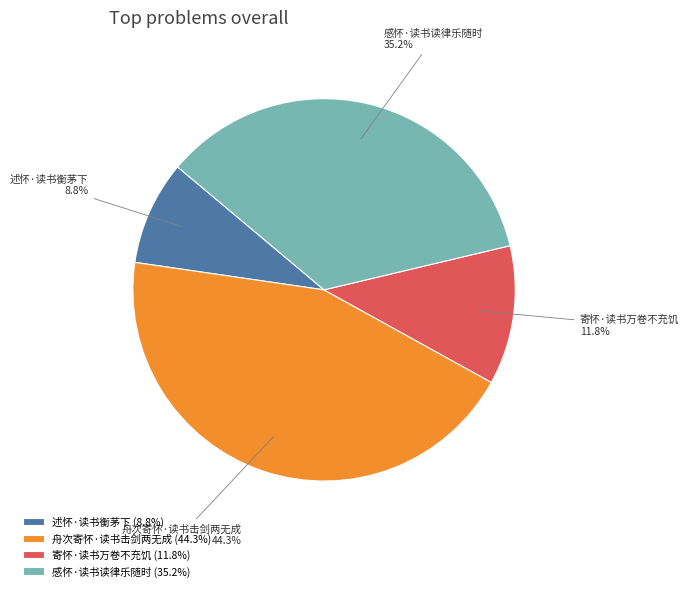

True or false: 舟次寄怀·读书击剑两无成 accounts for 54% of the total.

False